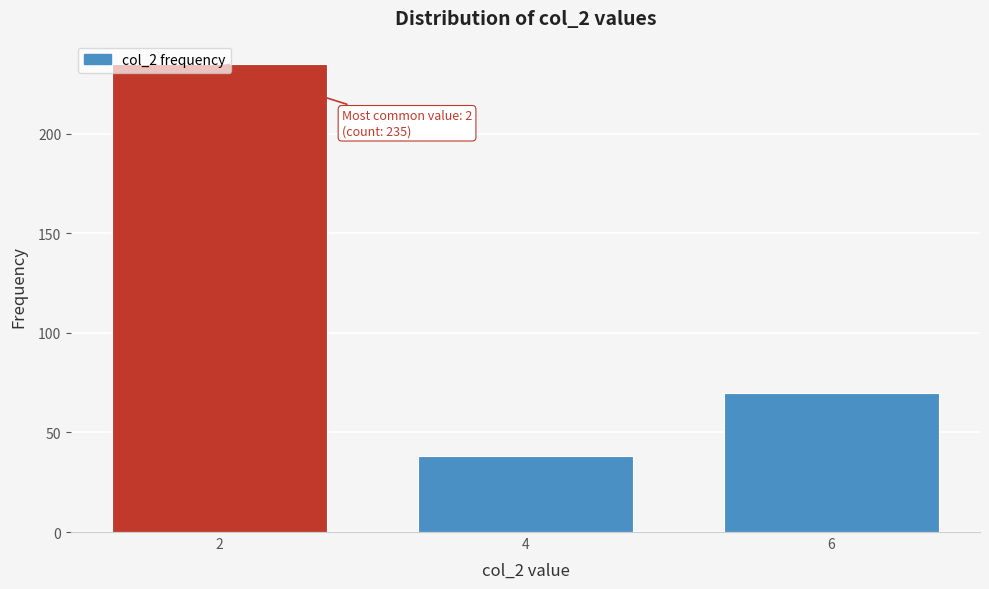

Rank the categories by value from highest to lowest.

2, 6, 4